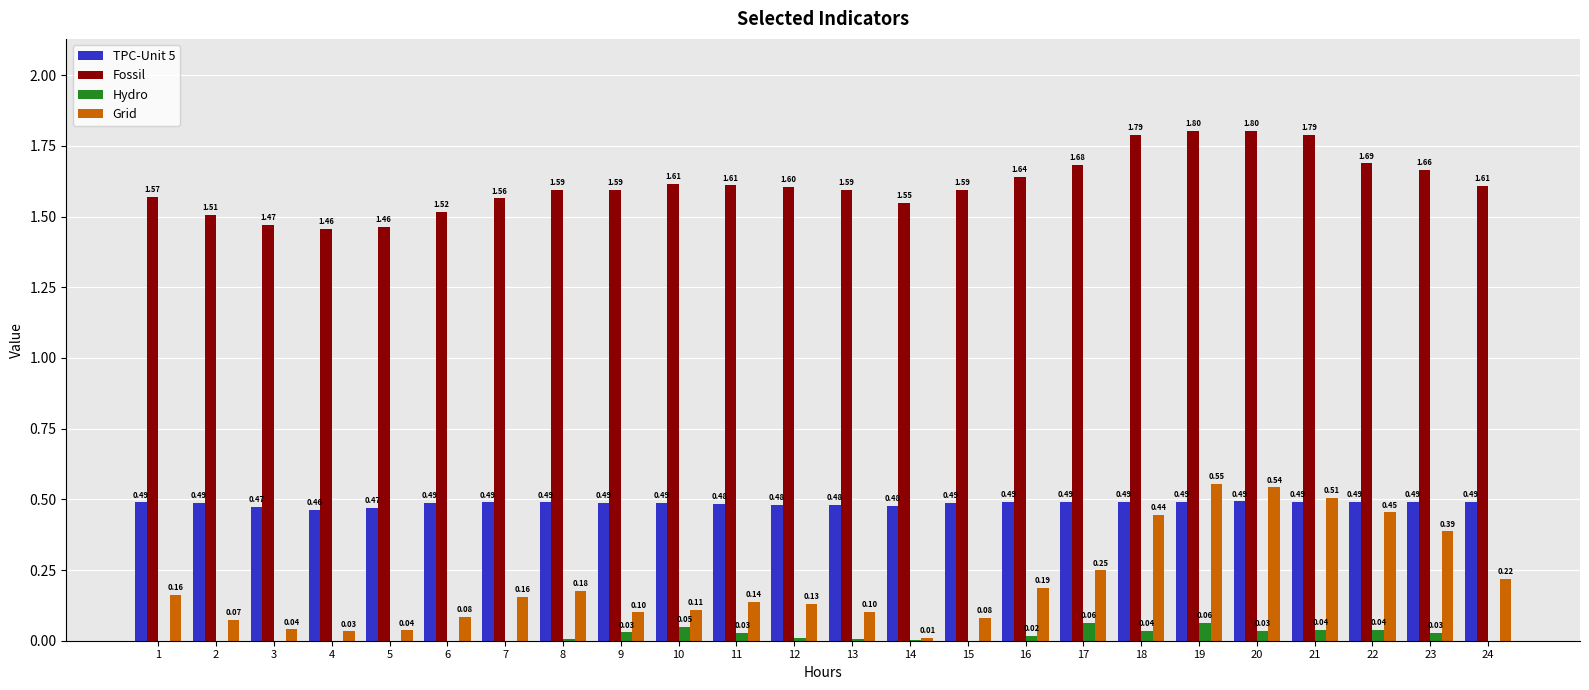

Which label corresponds to the largest value in the chart?

19